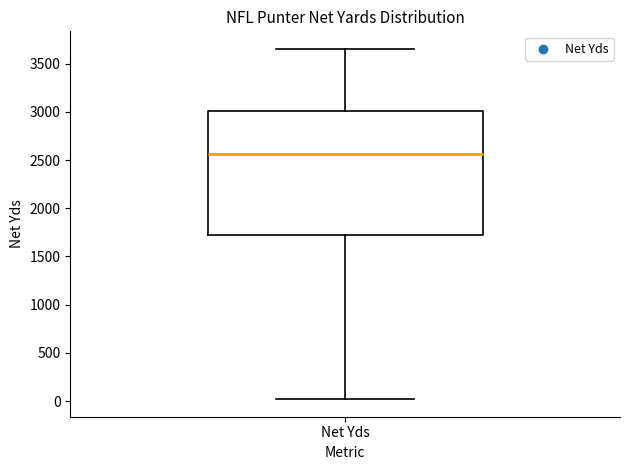

Where does the upper whisker of the box for Net Yds end on the y-axis? The values are not printed on the chart, so give them approximately, as read against the axis.

3650